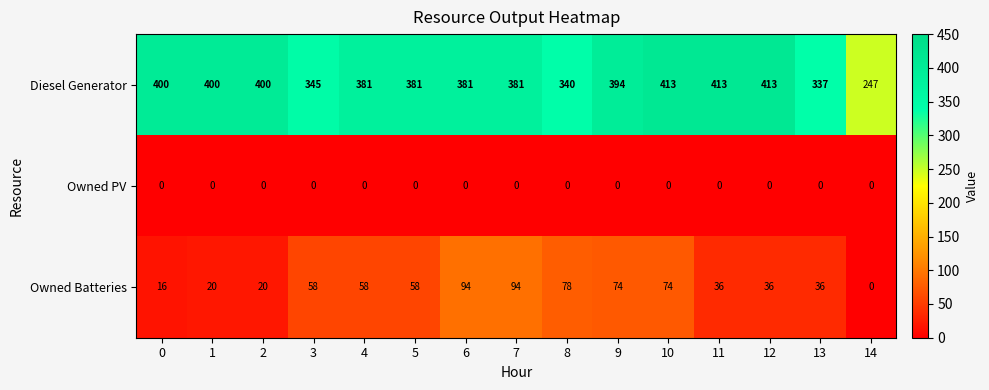

The value of Owned Batteries at 8 is 78. True or false?

True